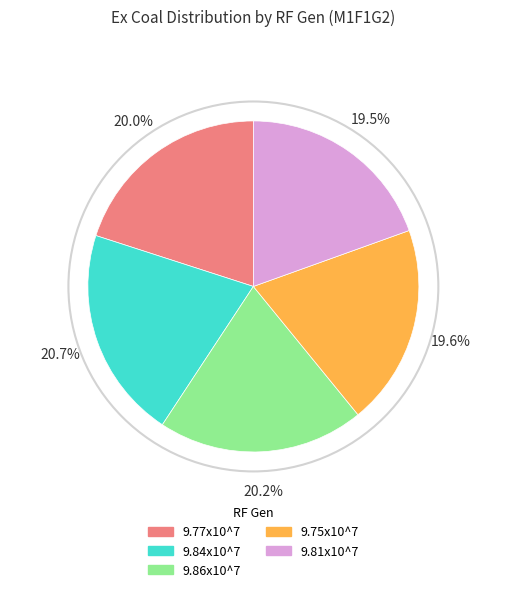

Is the sum of 9.81x10^7 and 9.75x10^7 greater than half?

No